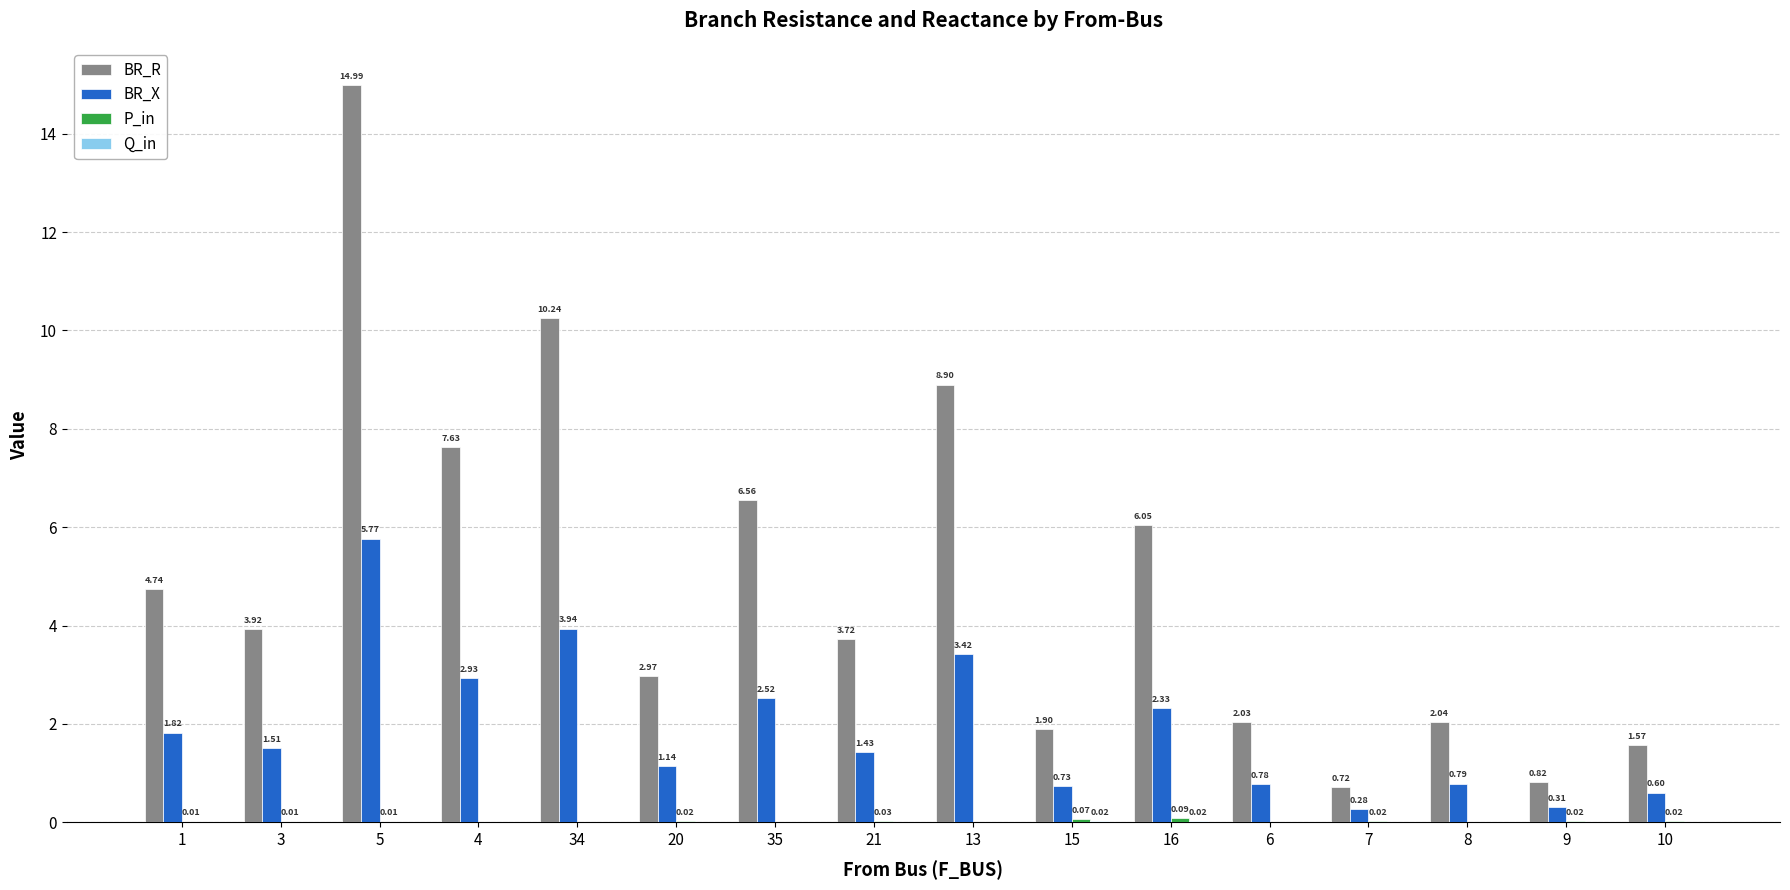

How many data points in BR_X are above 1?

10